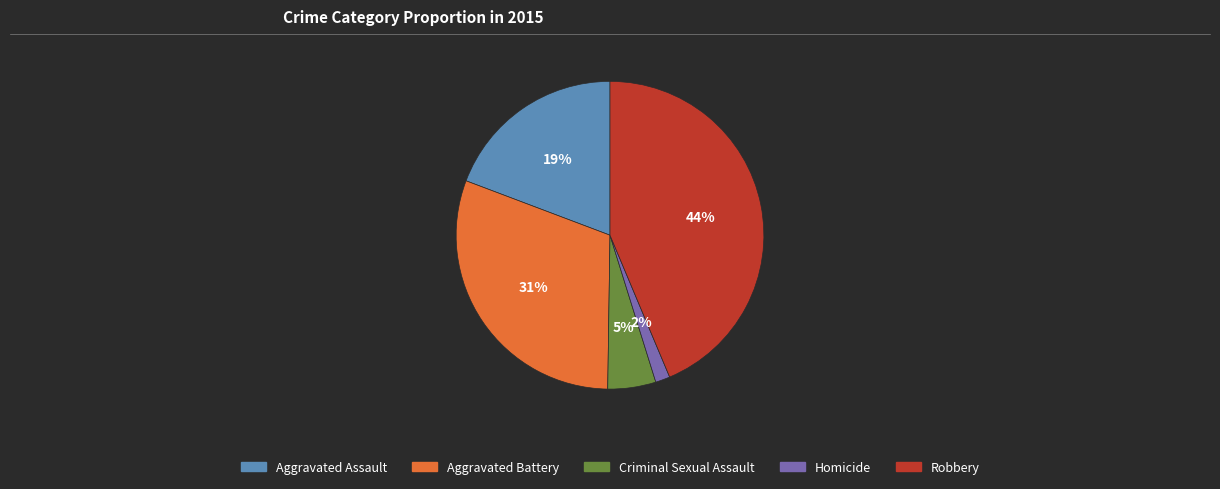

To the nearest percent, what percentage of the pie is Homicide?

2%